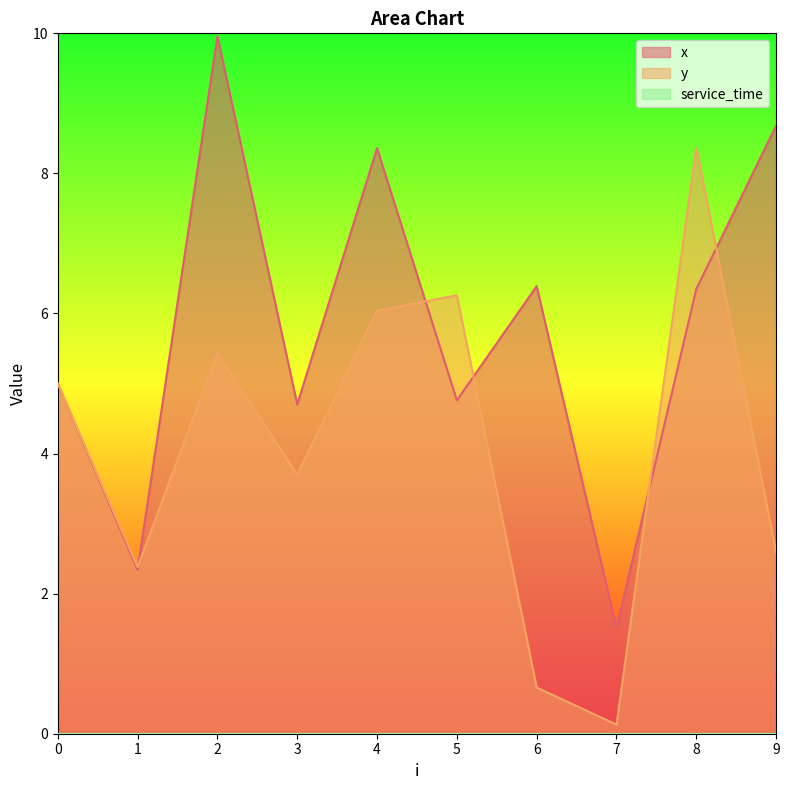

At which label does x reach its peak?

2